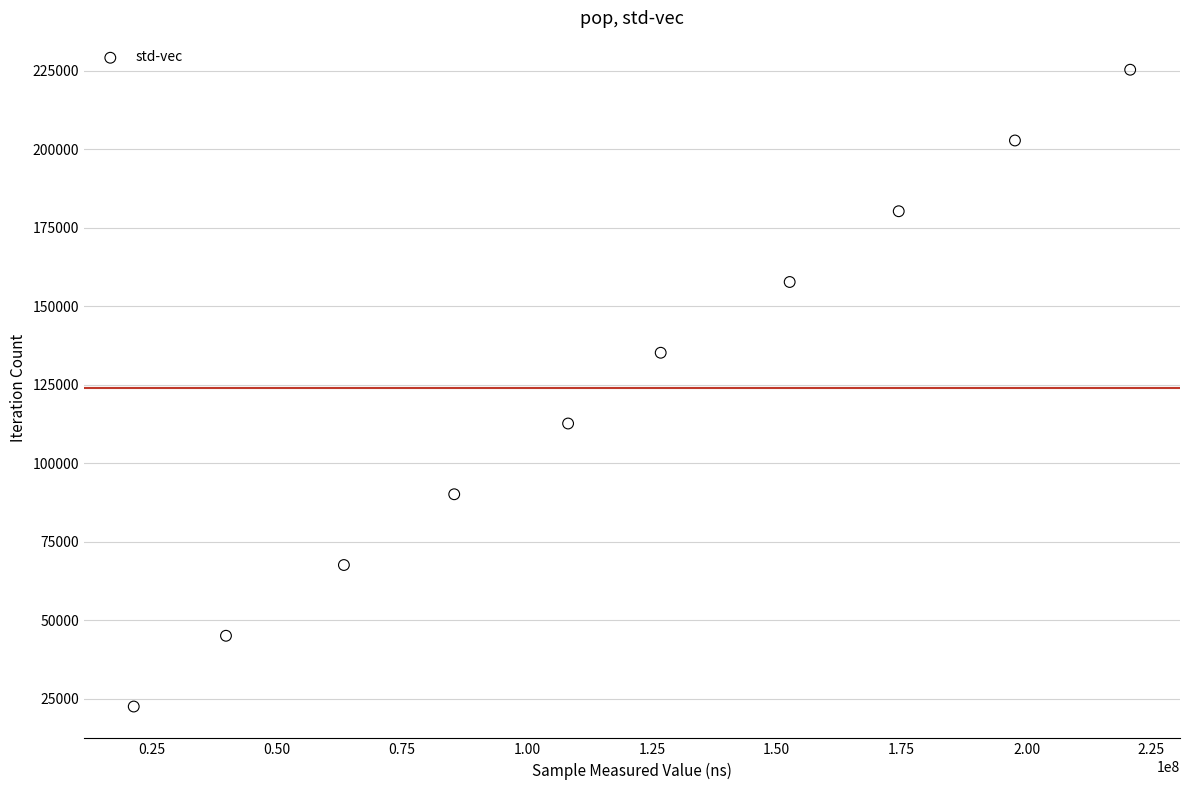

What is the average X value?

119027806